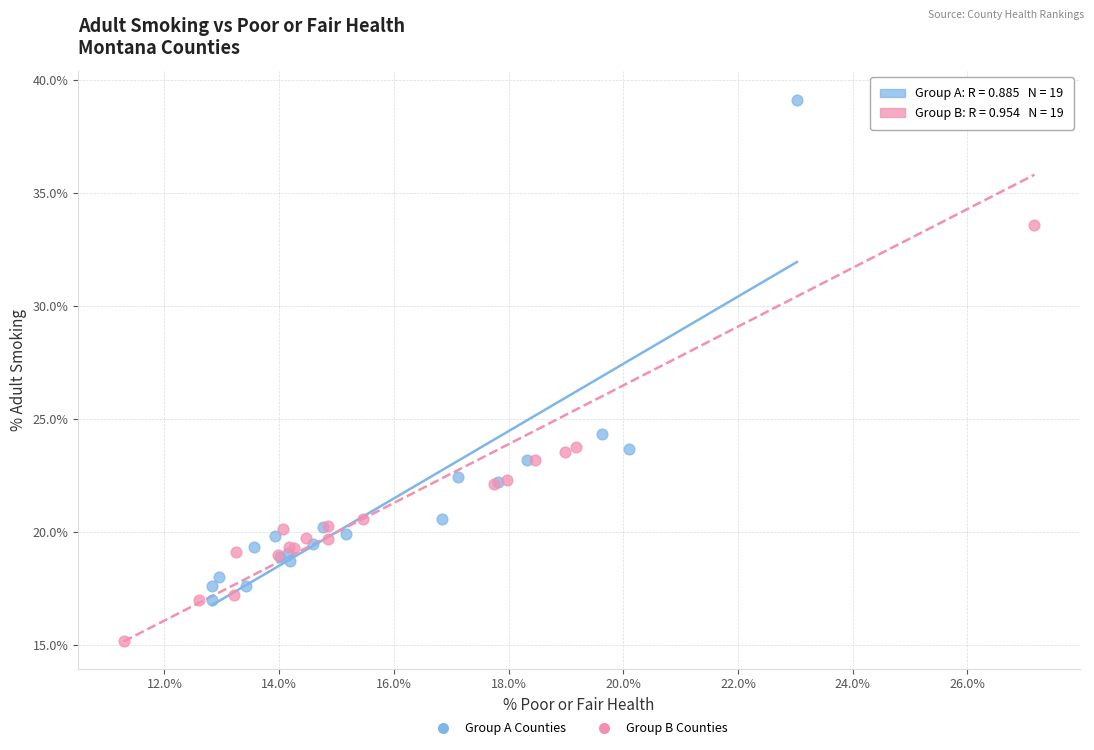

Which series contains the lowest Y value?

Group B Counties